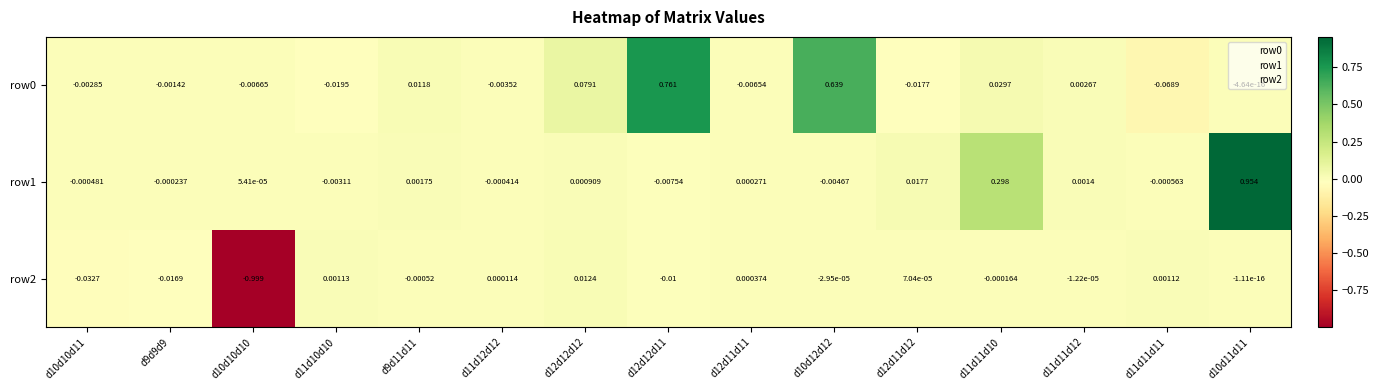

How many data points in row1 are above 0?

8